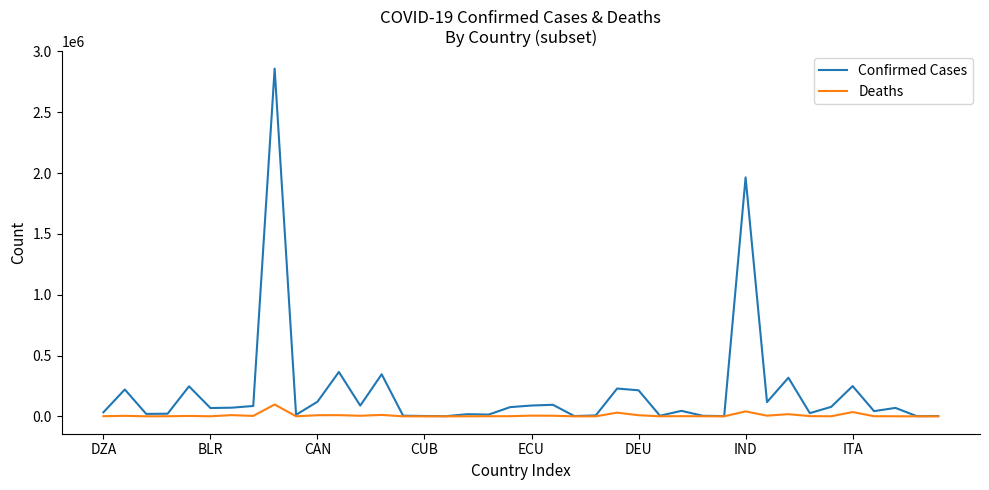

Which series has the largest total across all categories?

Confirmed Cases